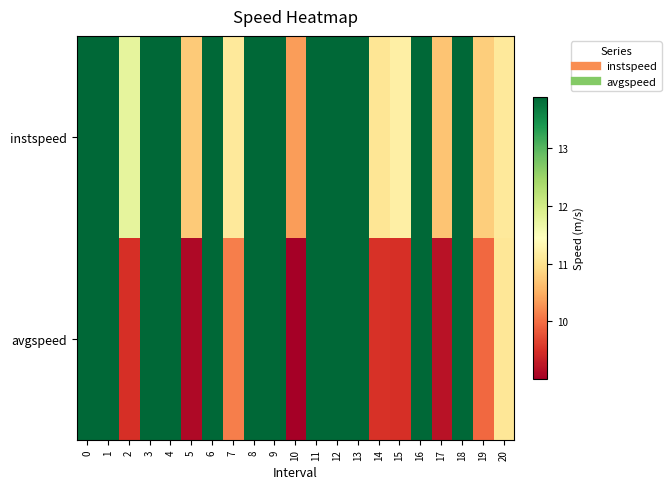

Which series changed the most between 6 and 19?

avgspeed